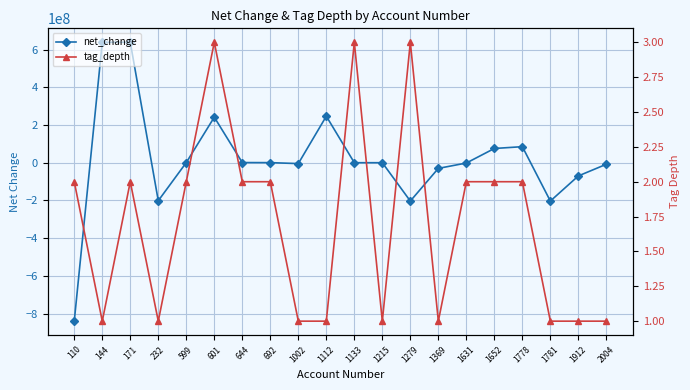

What is the minimum value shown in the chart?

-840208000